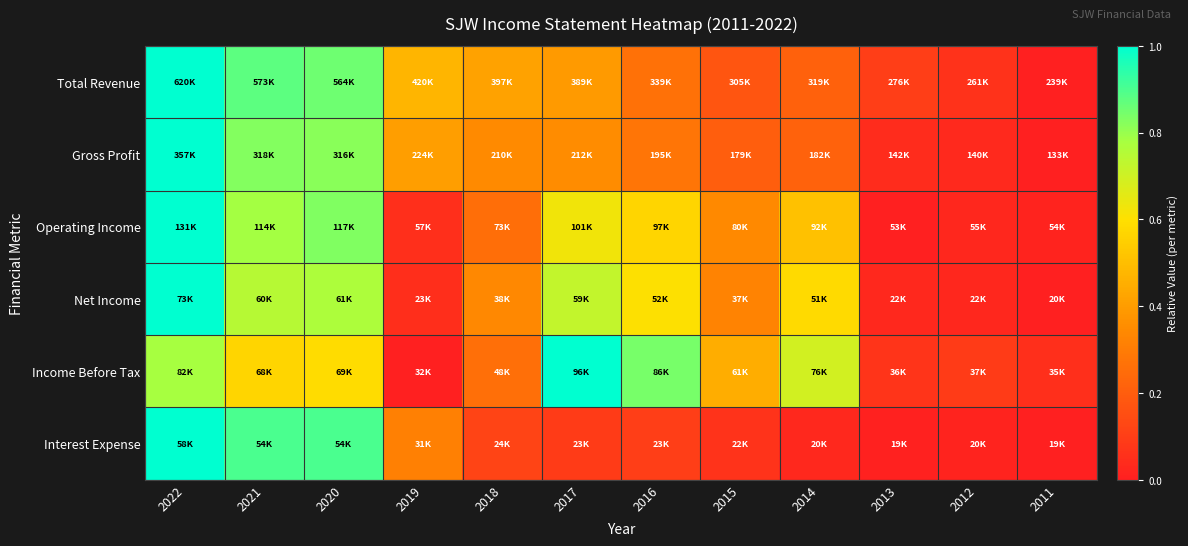

Which series has the largest range (max minus min)?

Total Revenue